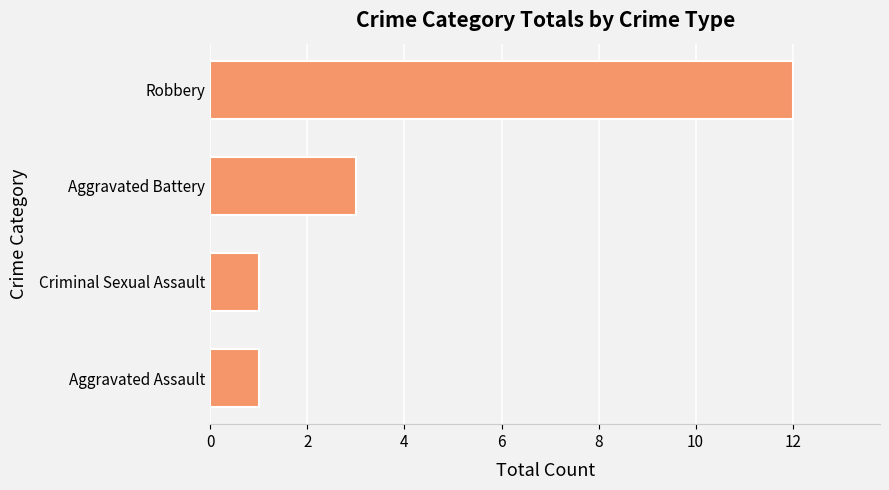

Reading bottom to top, extract all data points from this chart.

Aggravated Assault=1	Criminal Sexual Assault=1	Aggravated Battery=3	Robbery=12